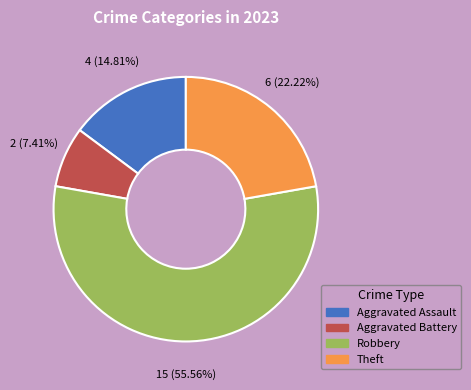

To the nearest percent, what is the difference between the largest and smallest slice percentages?

48%